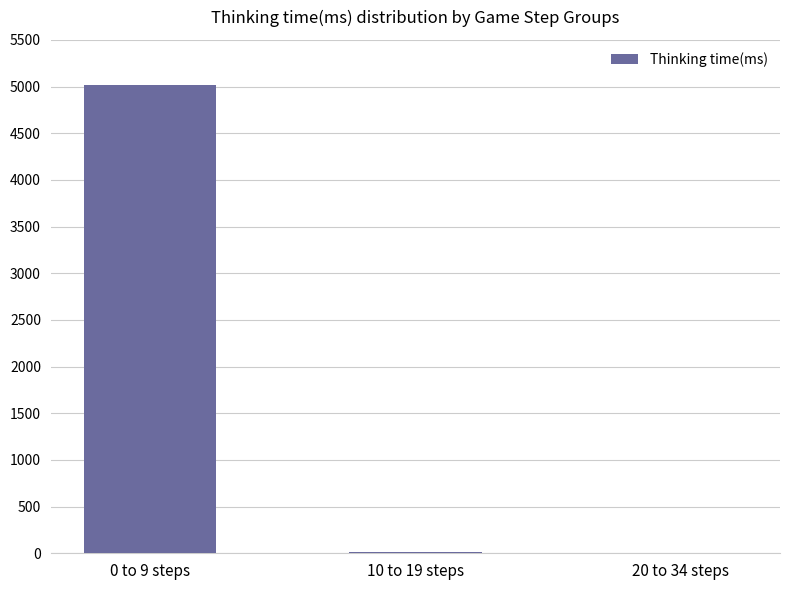

What is the maximum value shown in the chart?

5018